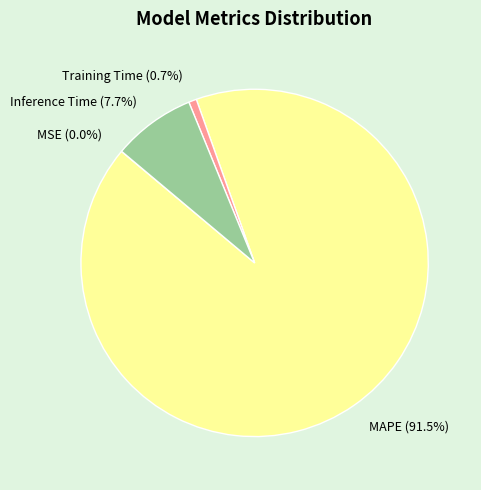

Does any single category account for the majority?

Yes